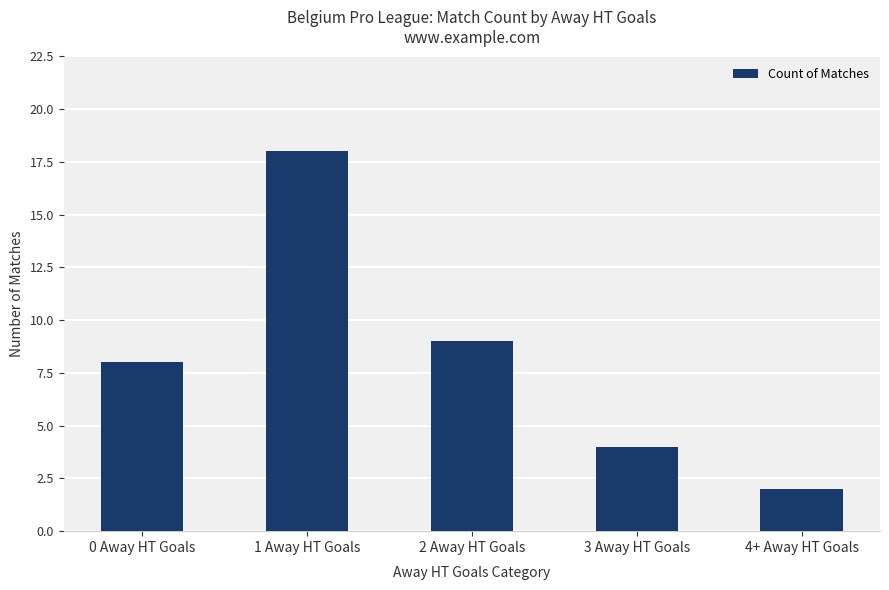

List the labels in order of value, smallest first.

4+ Away HT Goals, 3 Away HT Goals, 0 Away HT Goals, 2 Away HT Goals, 1 Away HT Goals